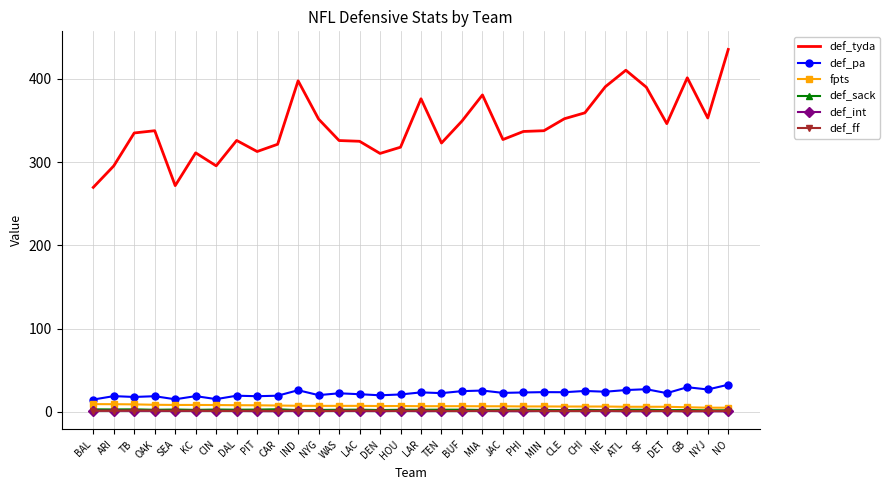

Read the def_sack value at WAS.

2.4